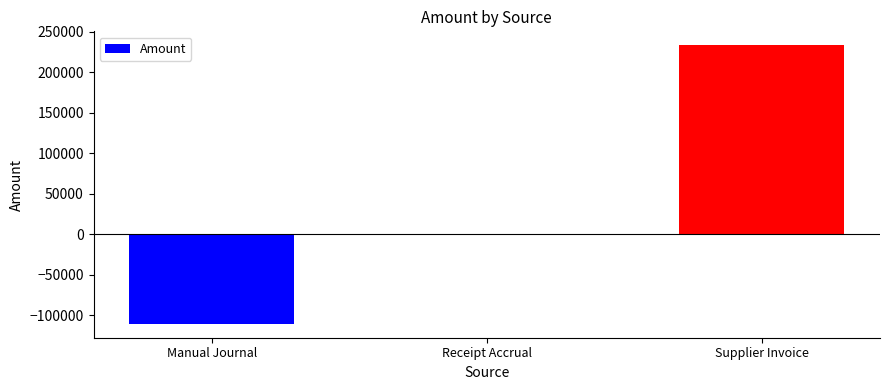

What is the difference between the values at Receipt Accrual and Supplier Invoice?

233120.1